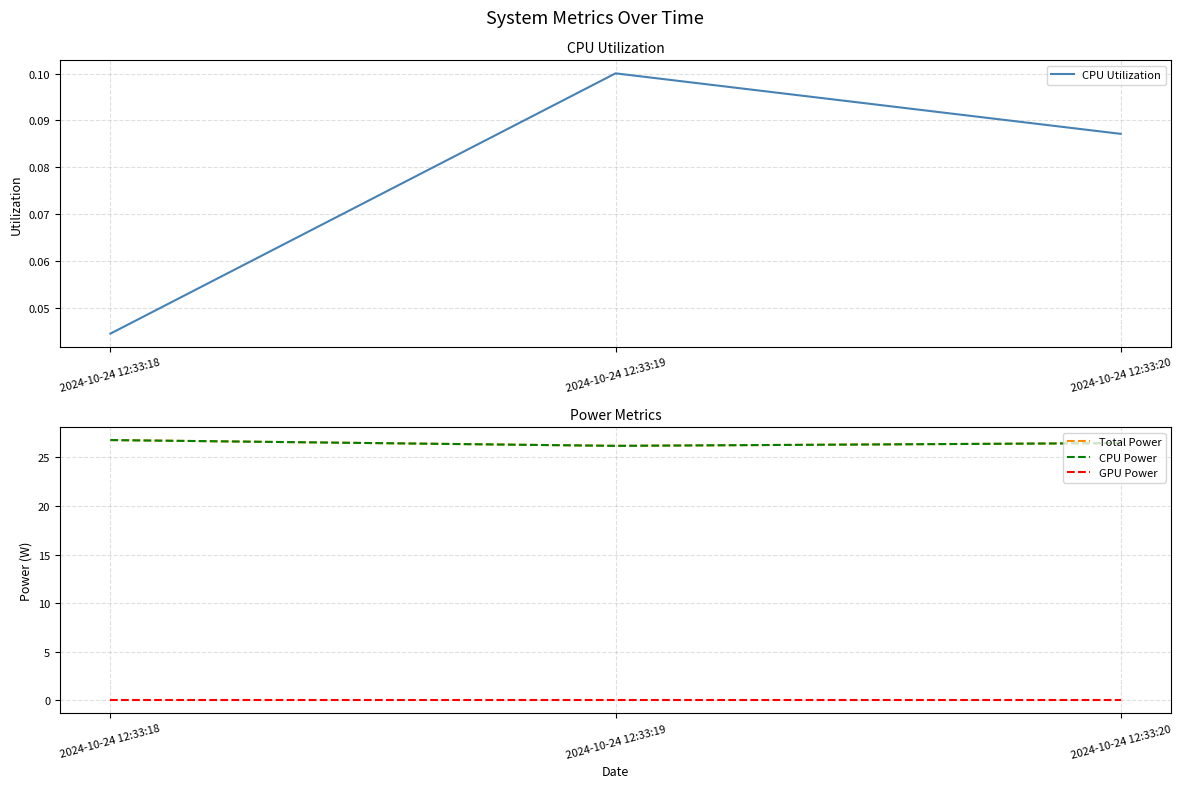

What value does the CPU Power series have at 2024-10-24 12:33:20?

26.5